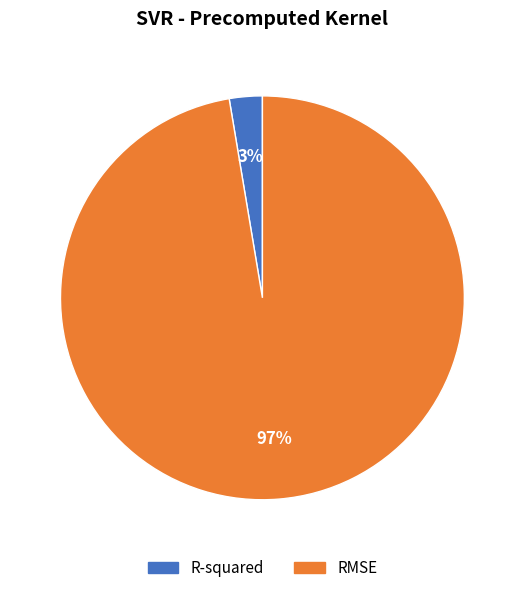

Combined, do R-squared and RMSE account for over 50%?

Yes